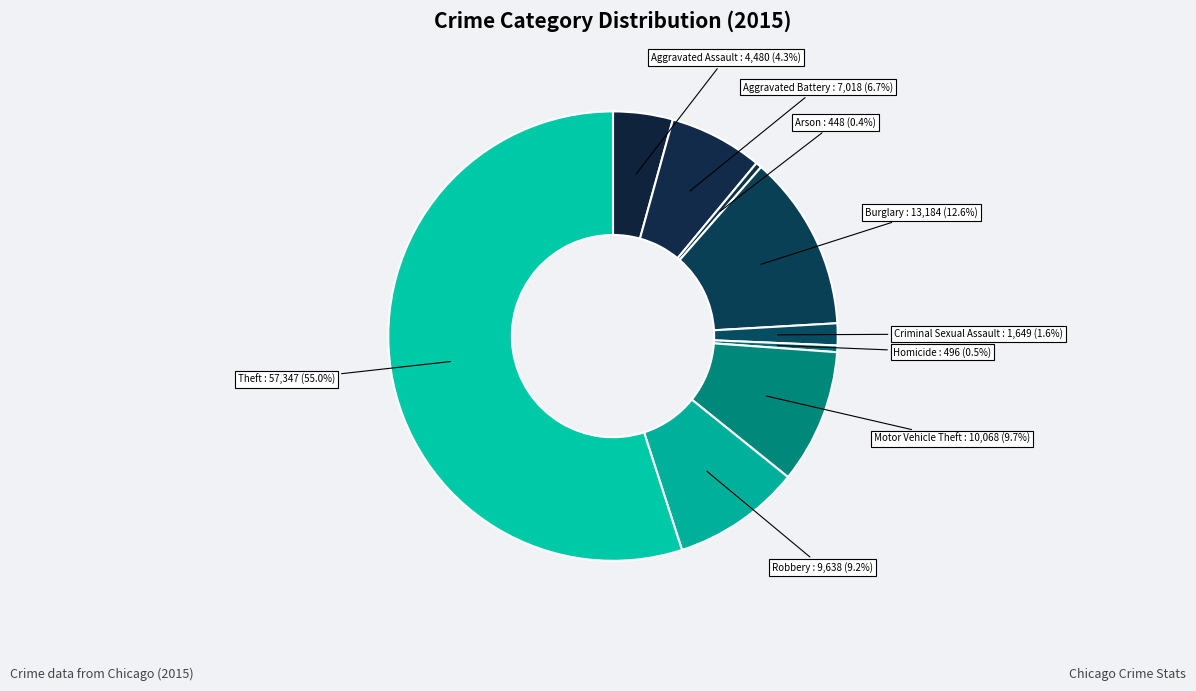

Is it true that Burglary is 19% of the pie?

False